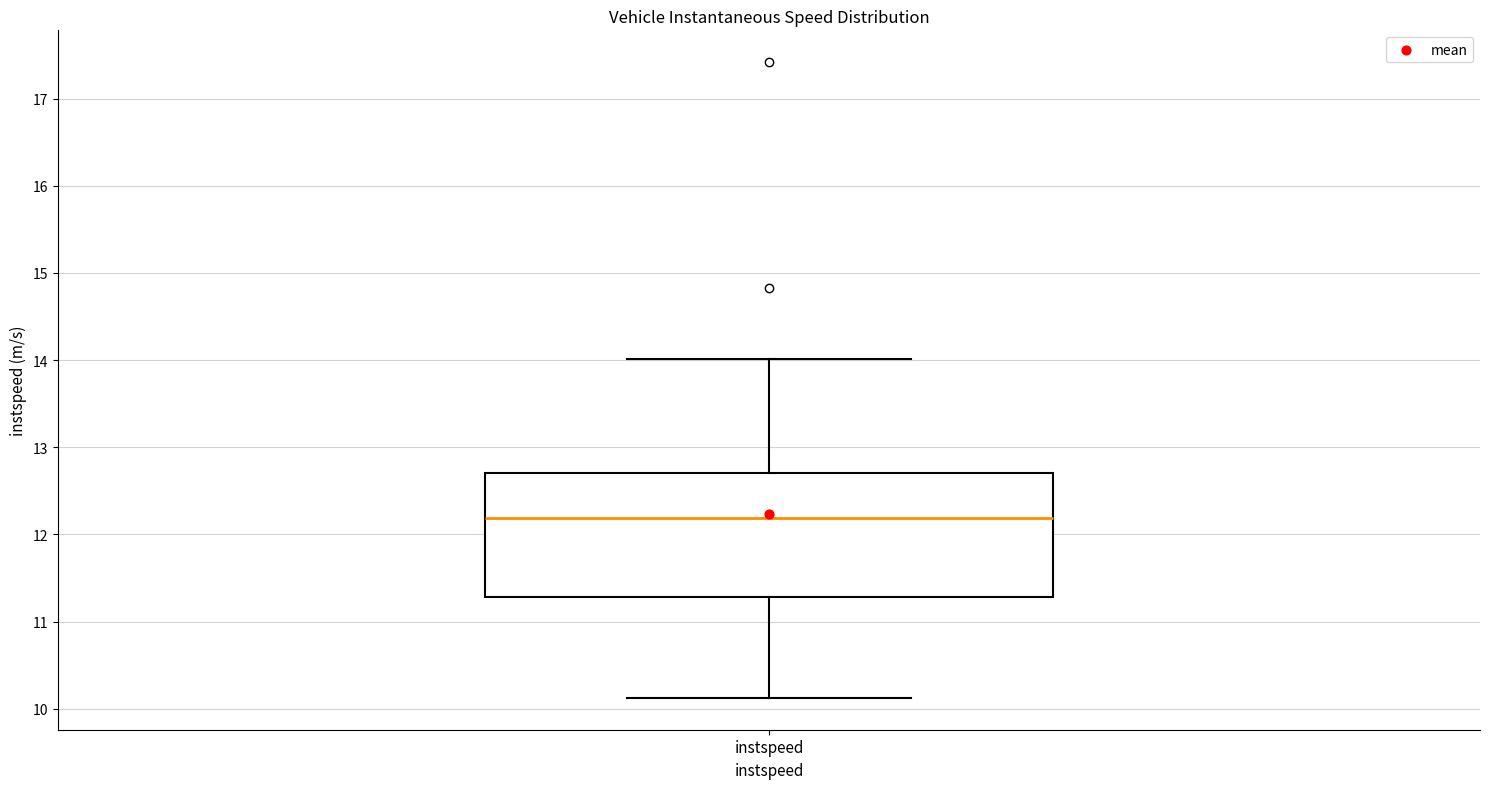

Where is the lower edge of the box for instspeed on the y-axis? The values are not printed on the chart, so give them approximately, as read against the axis.

11.3